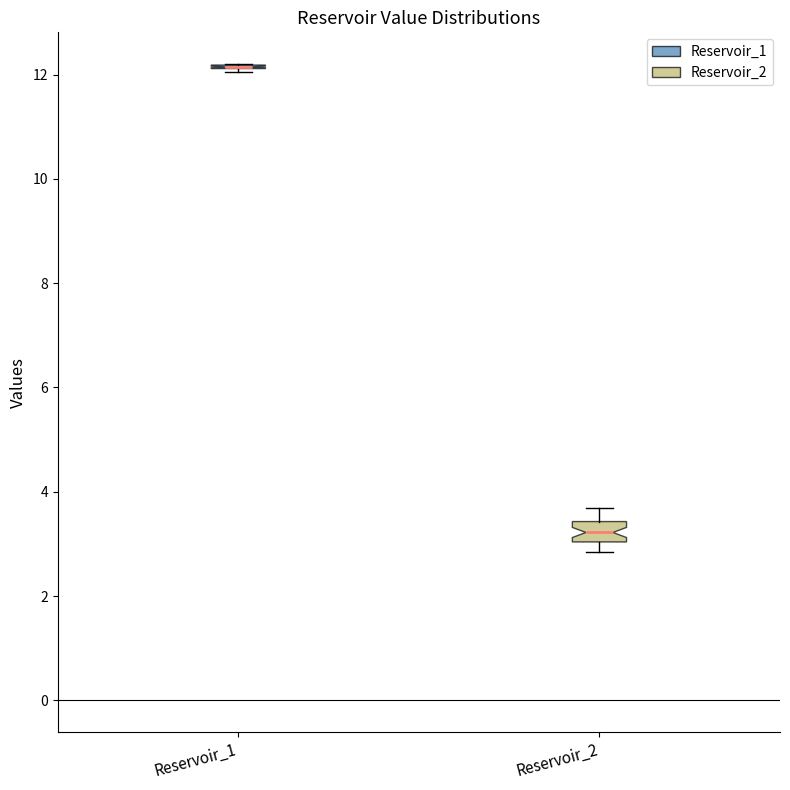

Reading left to right, transcribe this box plot: for each box, give where its median line is, the range the box spans, and where its two whiskers end, as read against the y-axis. The values are not printed on the chart, so give them approximately, as read against the axis.

Reservoir_1: box collapsed to a line at 12.2, whiskers 12.0 to 12.2
Reservoir_2: median 3.2, box 3.0 to 3.4, whiskers 2.8 to 3.6